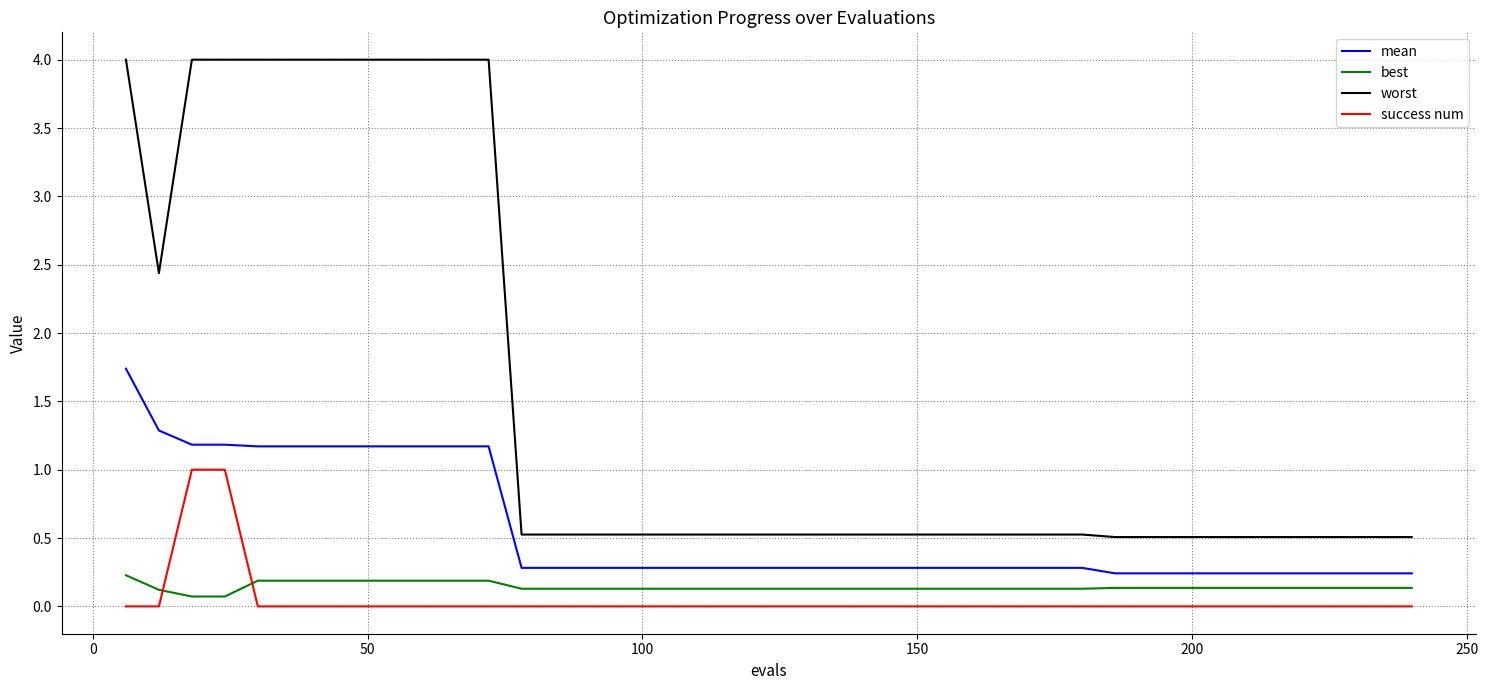

At how many categories does at least one series exceed 2?

12